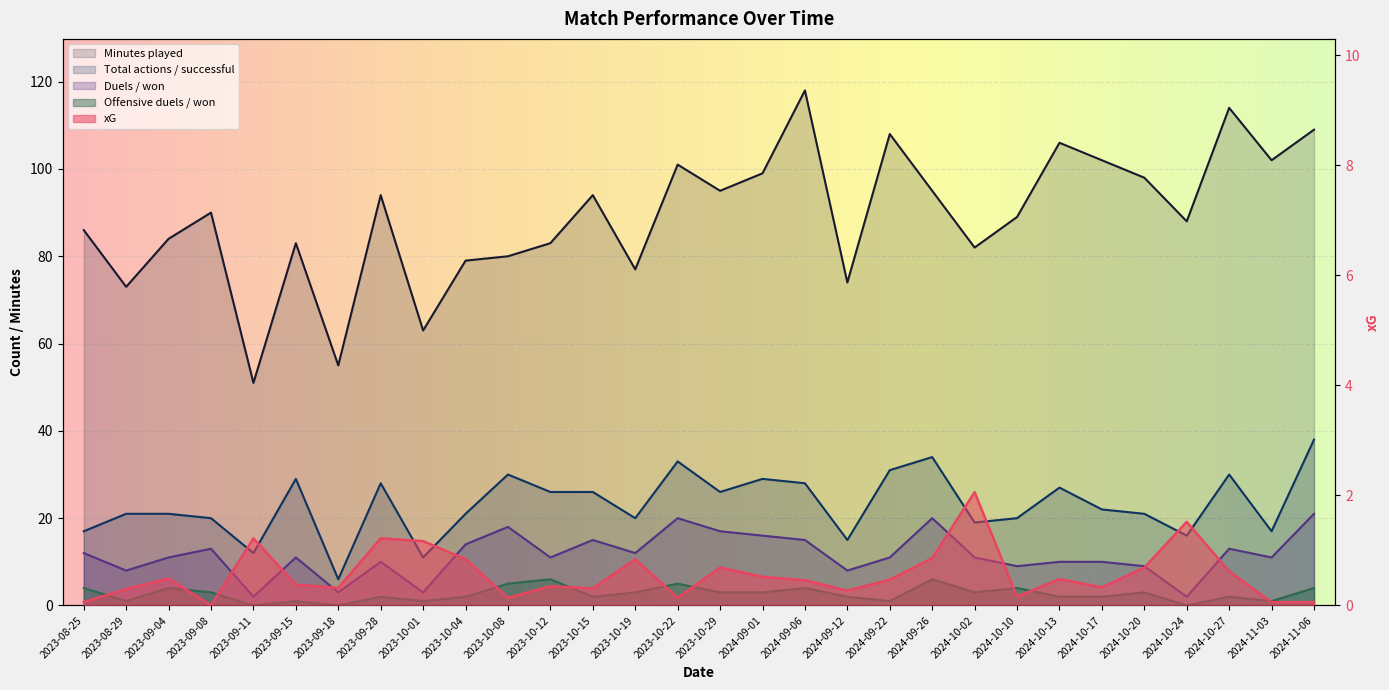

At which label is Offensive duels / won closest to 3?

2023-09-08